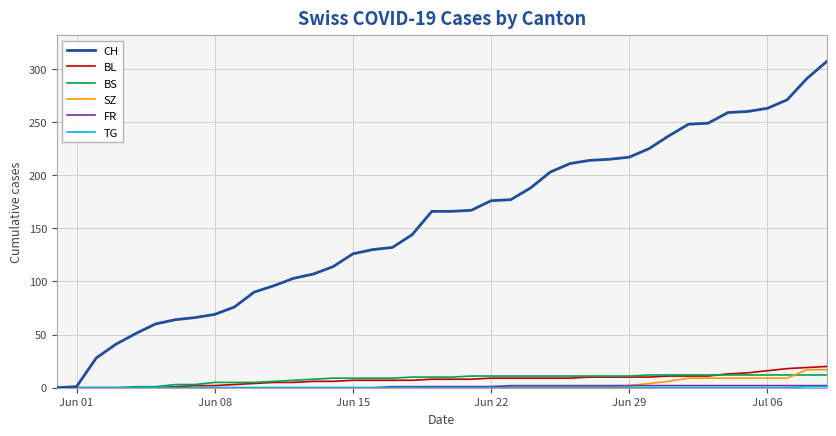

What is the greatest value displayed?

307